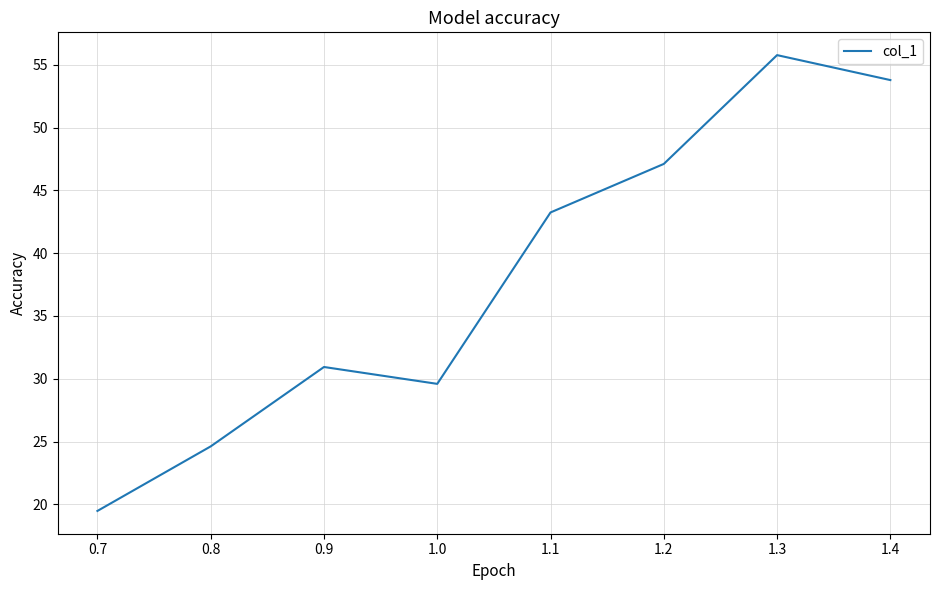

Approximately how many times larger is the value at 1.0 compared to 1.2?

0.6